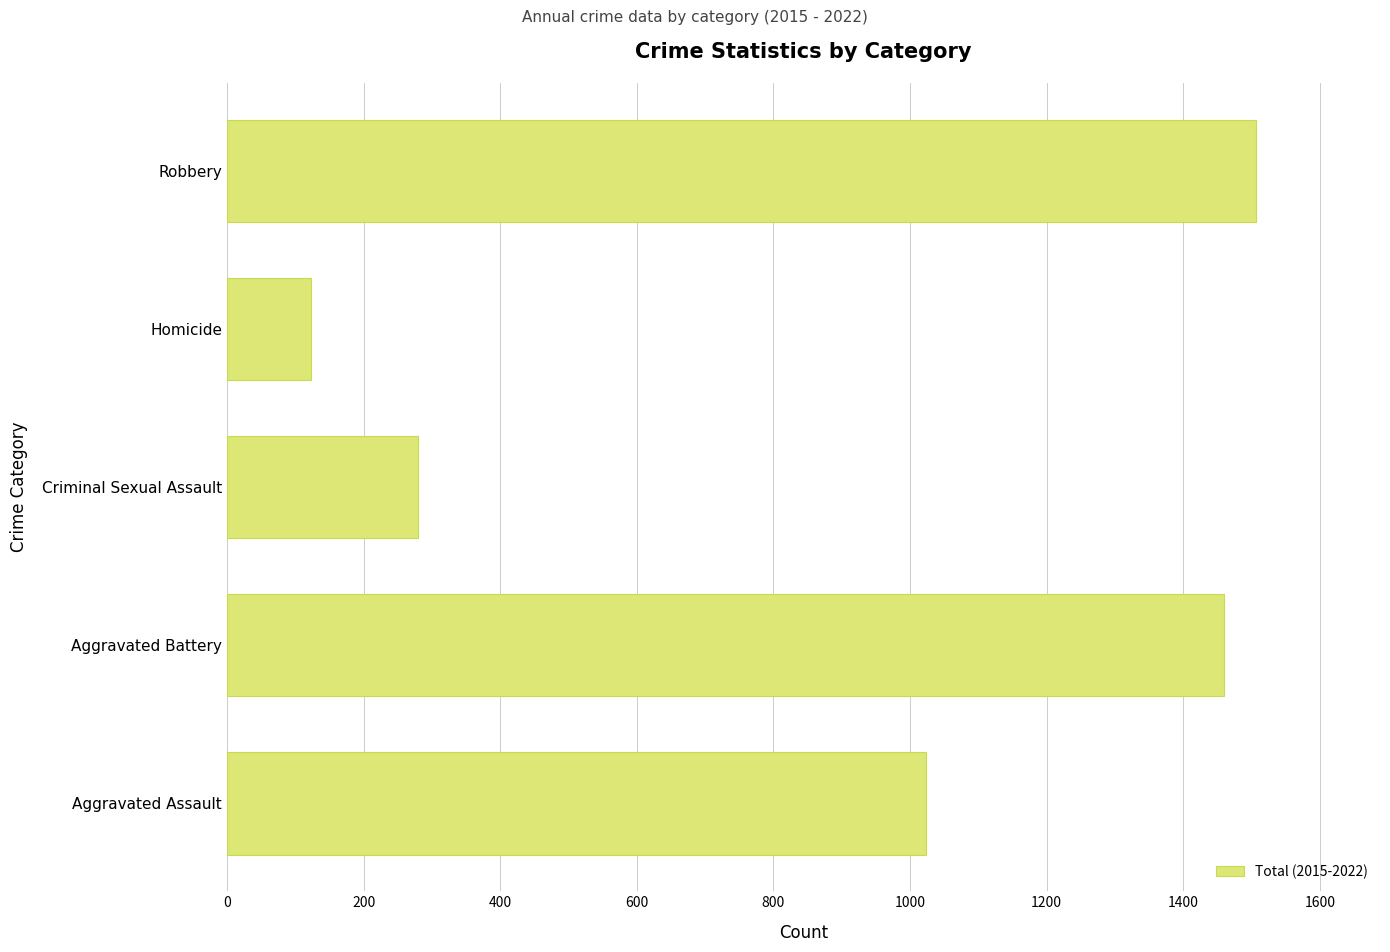

What is the sum of all values?

4392